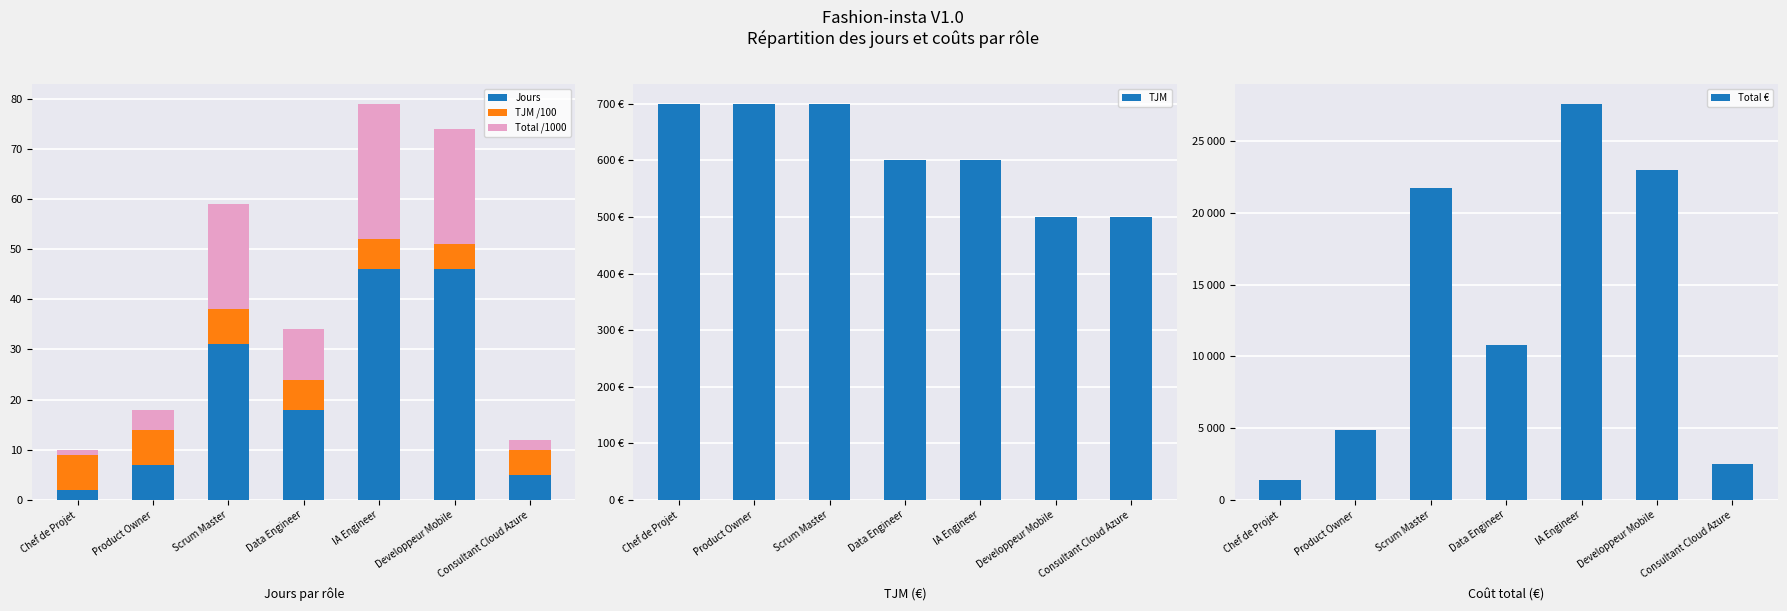

How many data points in Total € are less than 10800?

3